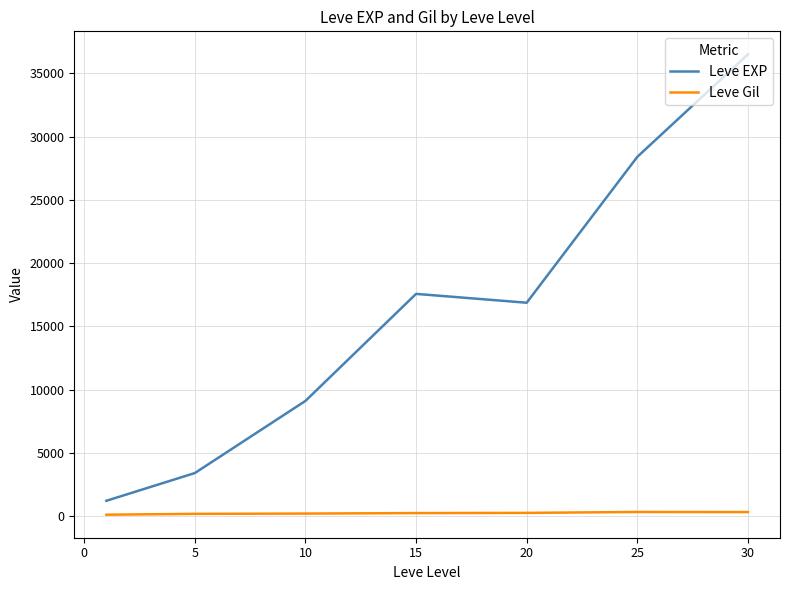

Which series has the largest total across all categories?

Leve EXP